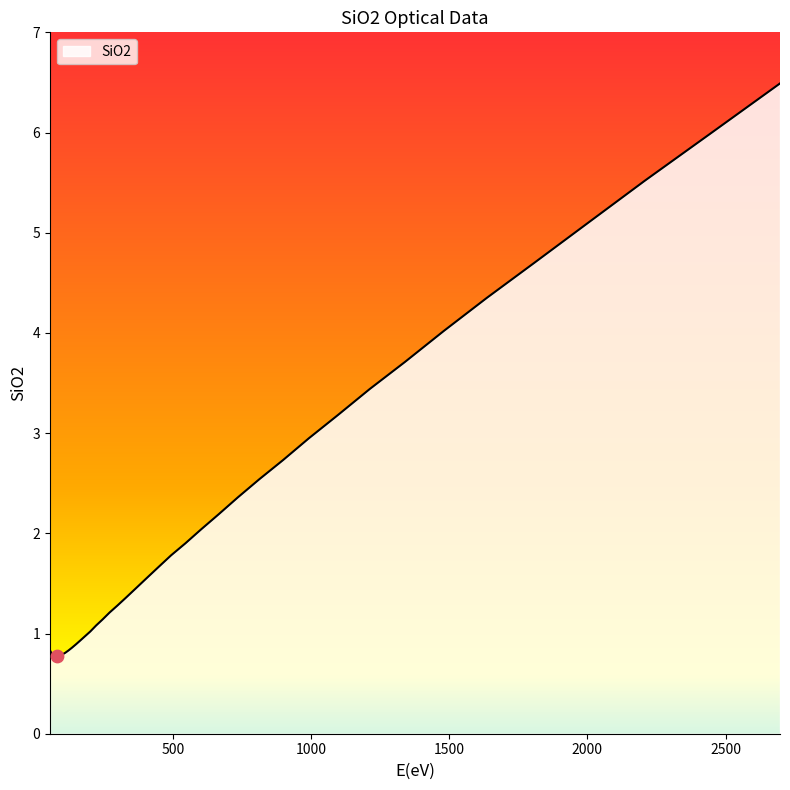

What is the greatest value displayed?

6.5